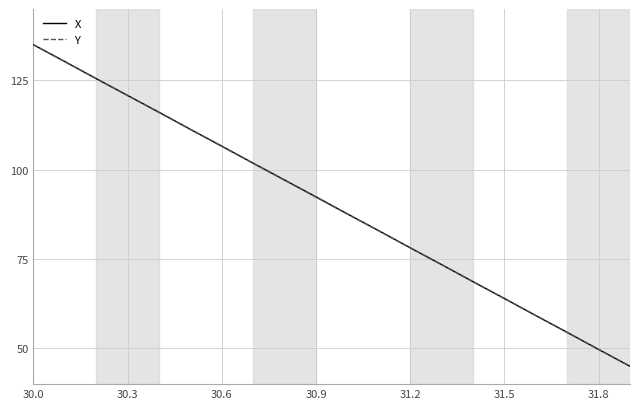

What is the lowest value of the Y series?

45.0